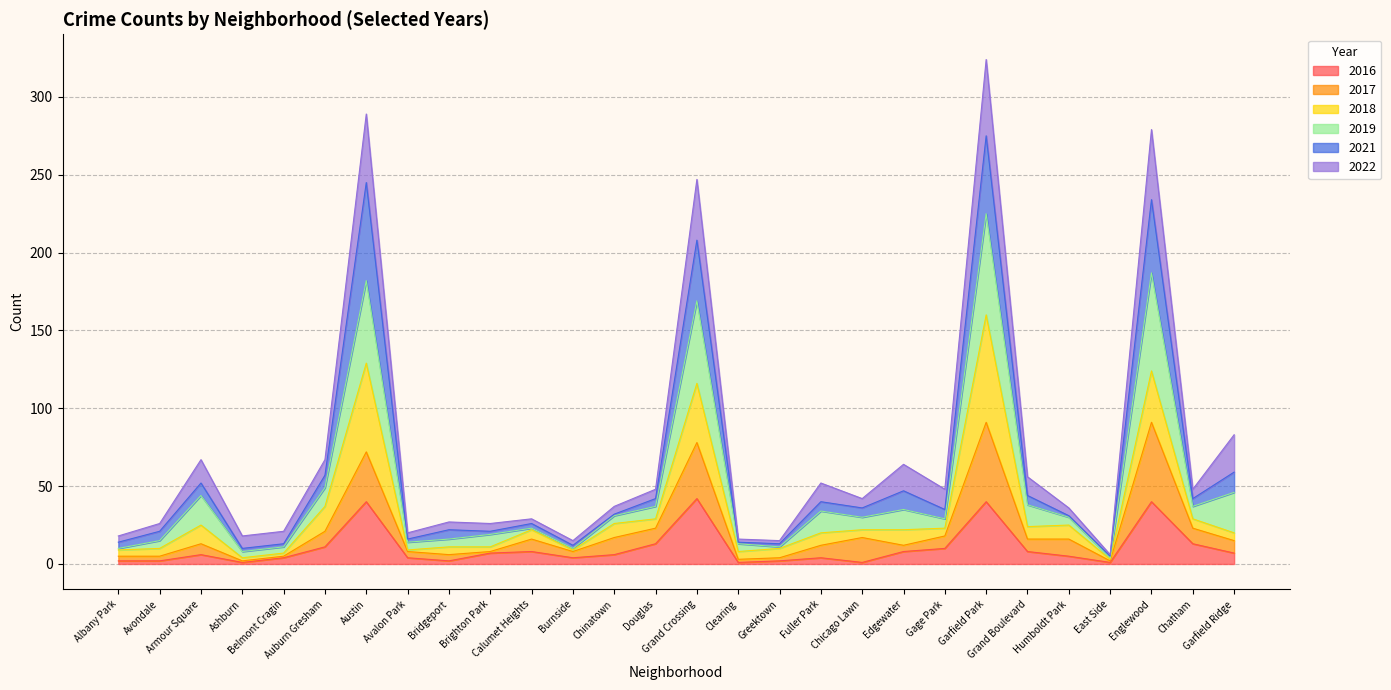

How many data points does each series have?

28